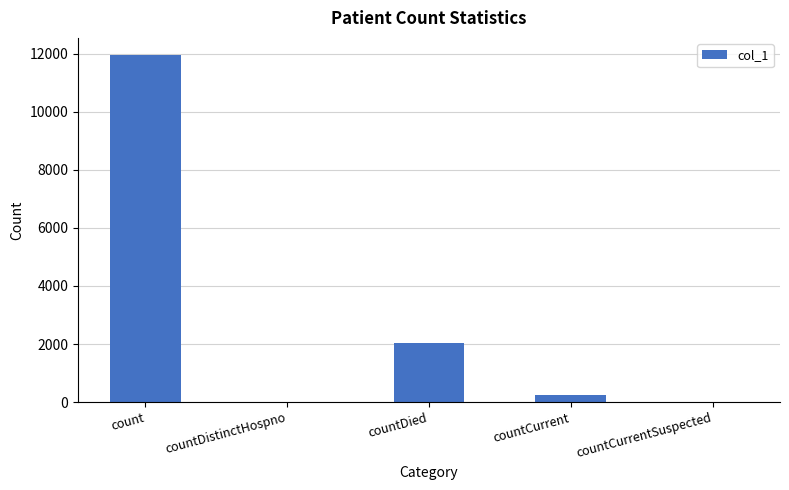

Where is the data nearest to the value 5972?

countDied